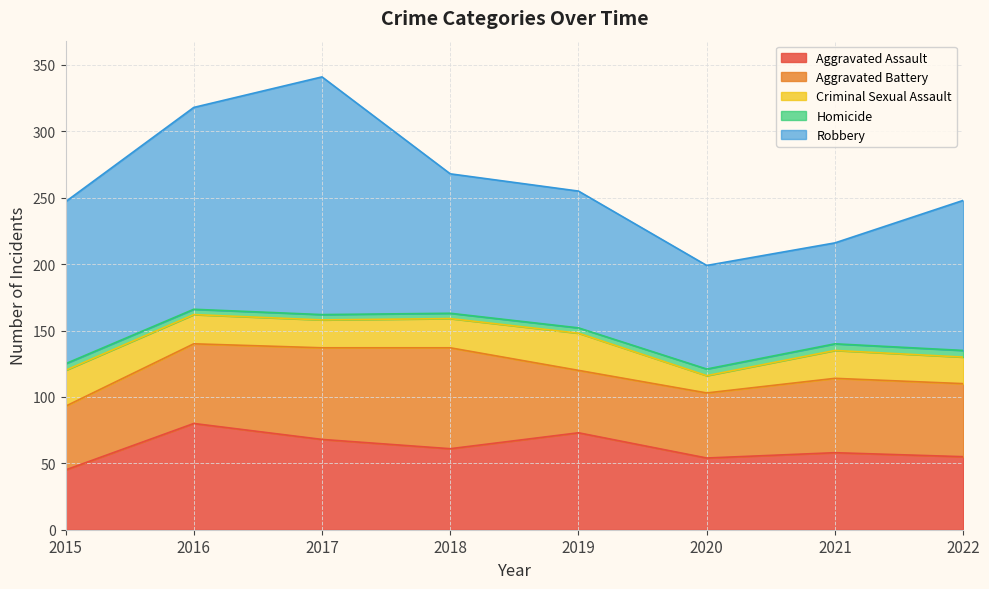

How many lines are shown in the chart?

5